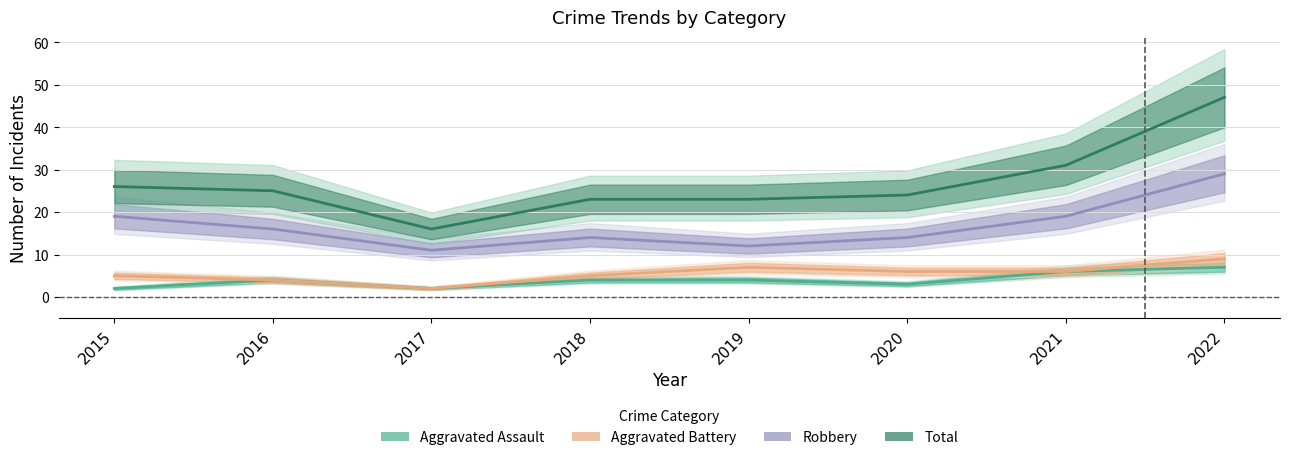

Read the Robbery value at 2017, to the nearest 5.

10